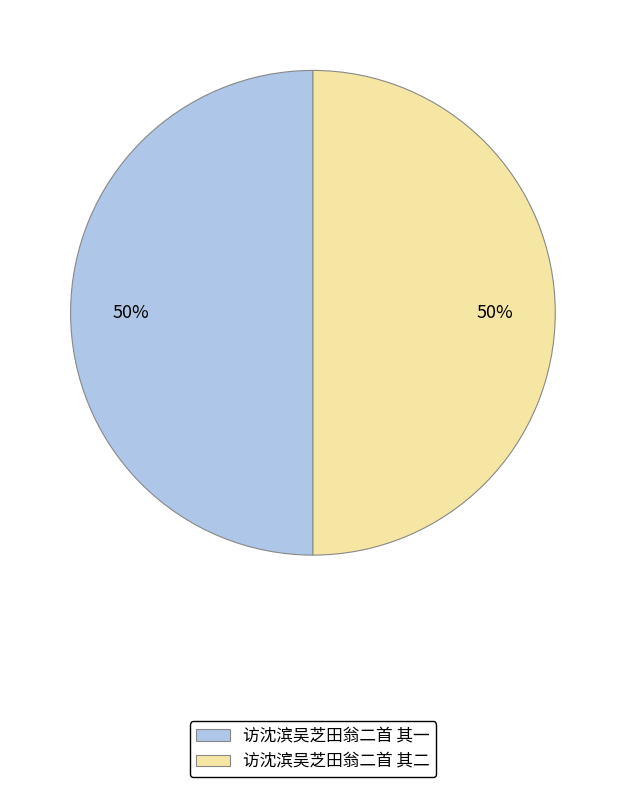

What is the ratio of the value at 访沈滨吴芝田翁二首 其一 to the value at 访沈滨吴芝田翁二首 其二?

1.0